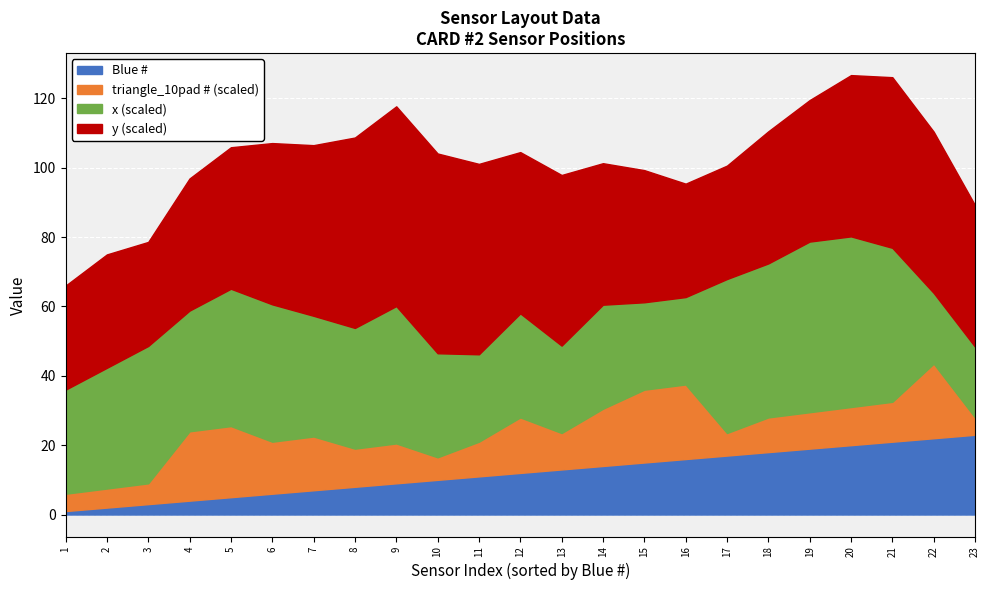

Is it true that triangle_10pad # equals 10 at 2?

True